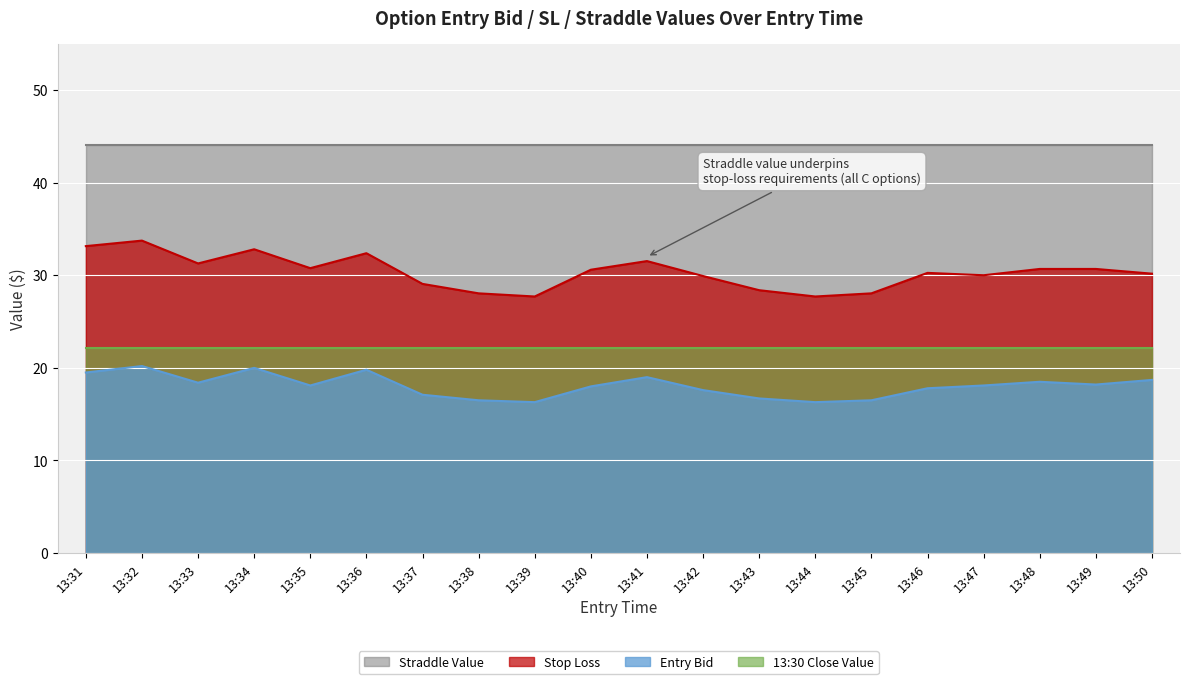

Where is sl nearest to the value 30?

13:47